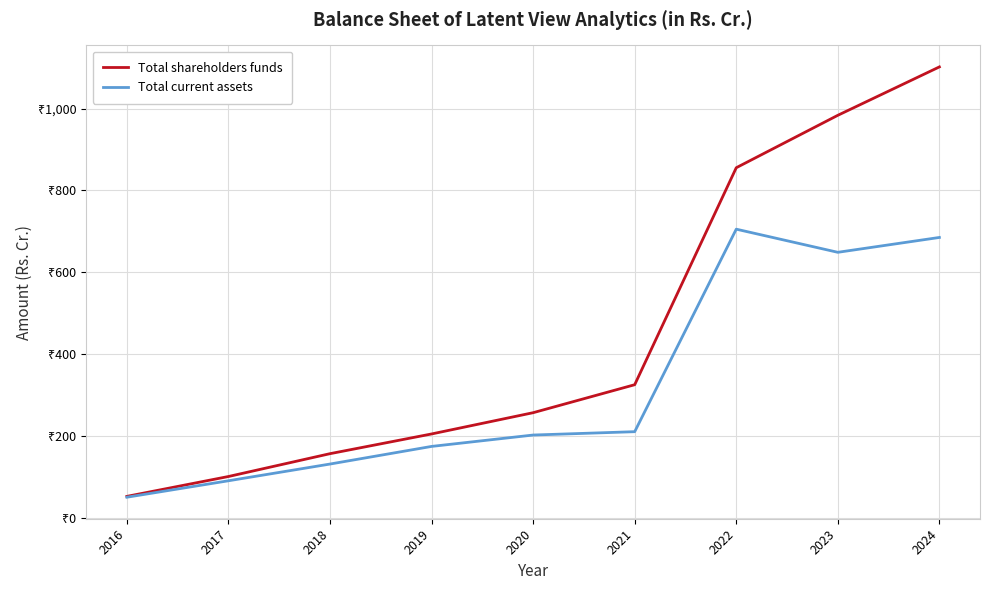

Which series changed the most between 2020 and 2024?

Total shareholders funds